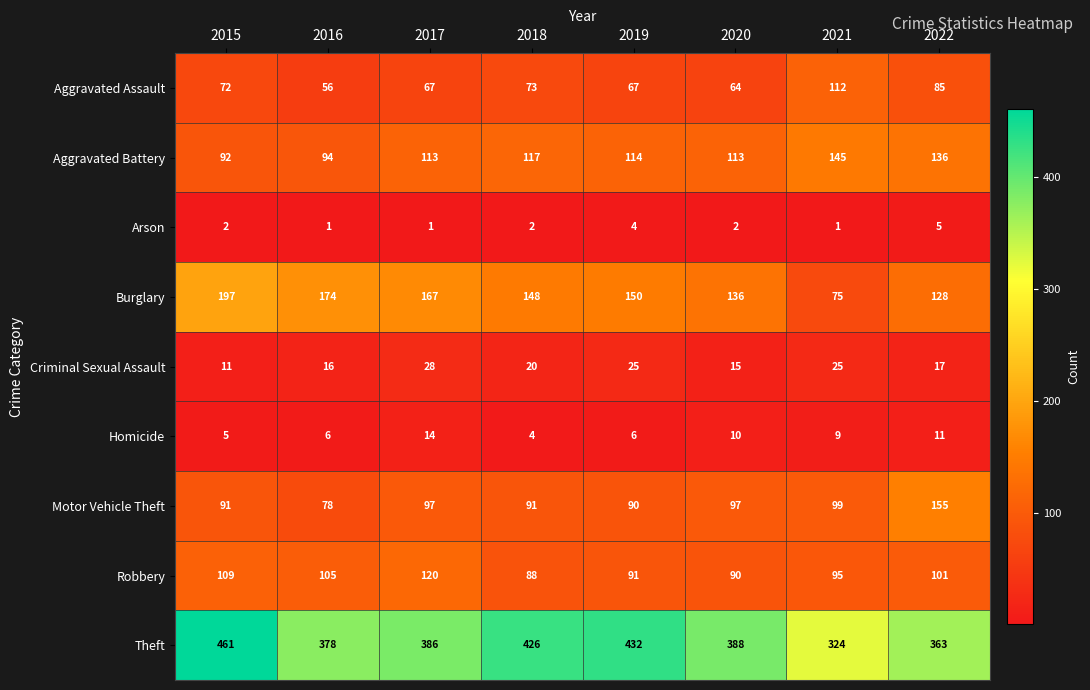

The Arson series shows 0 at 2017. True or false?

False